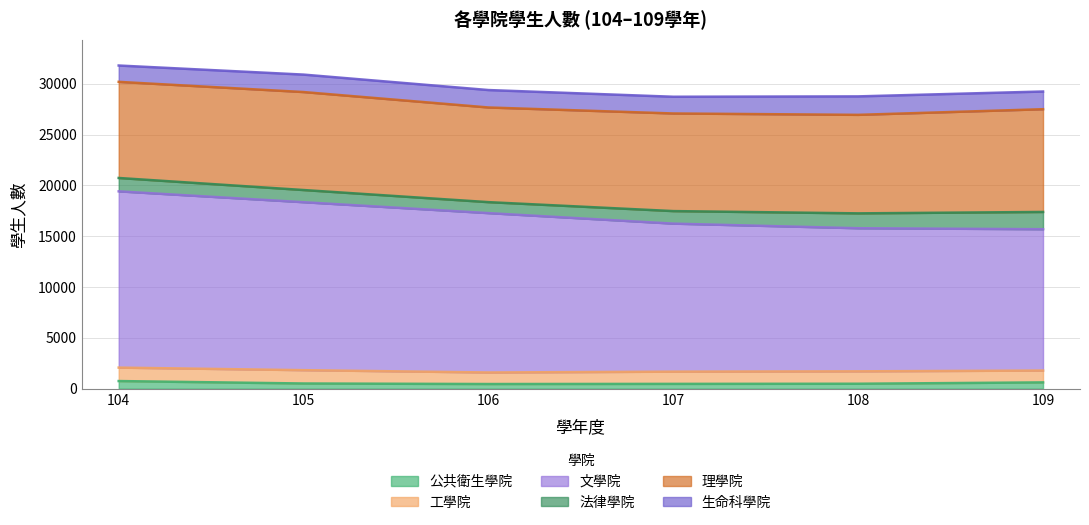

True or false: 法律學院 and 文學院 cross at least once.

False